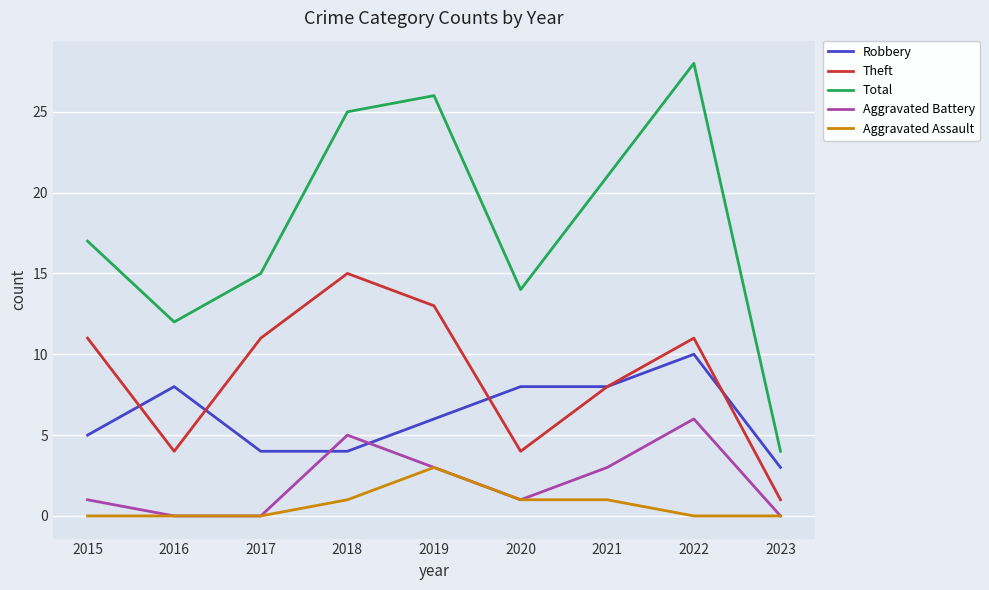

What is the total value across all series at 2019?

51